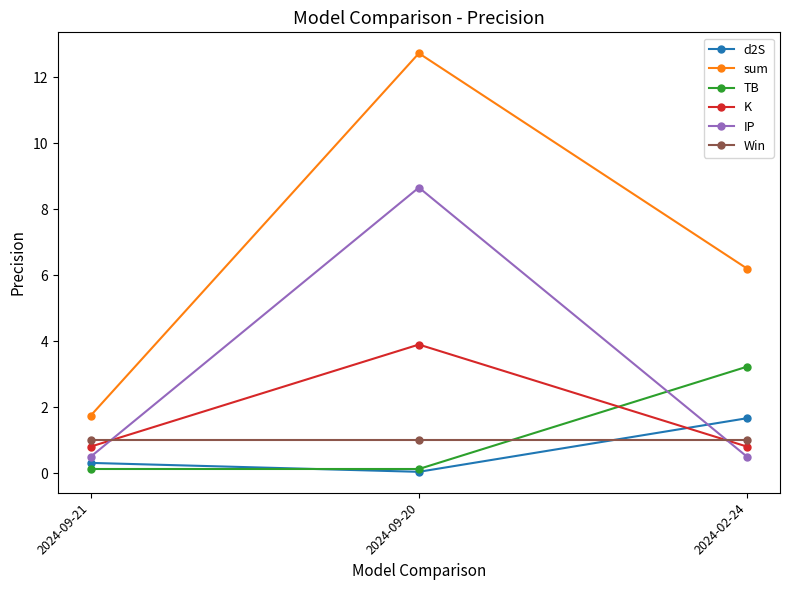

What is the total value across all series at 2024-09-20?

26.5